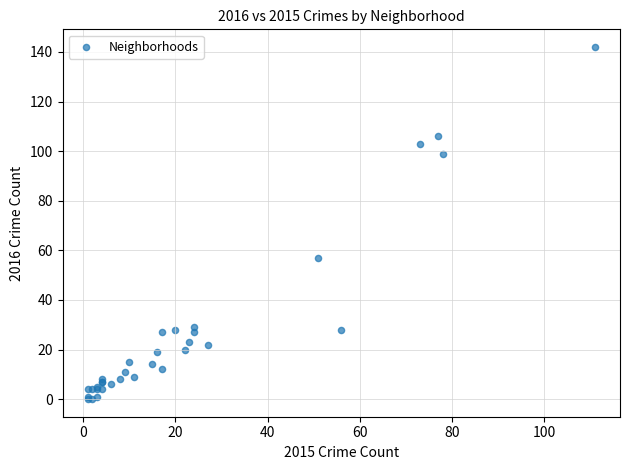

What Y value in the scatter plot is closest to 71?

57